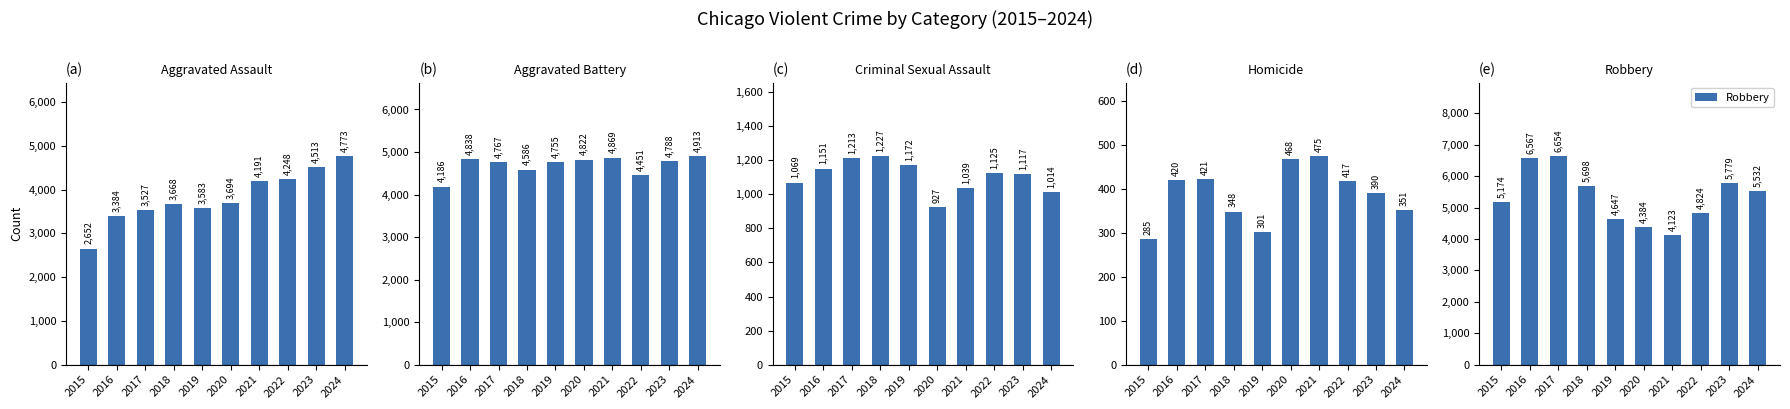

Reading left to right, extract all data points from this chart.

Aggravated Assault: 2015=2652	2016=3384	2017=3527	2018=3668	2019=3583	2020=3694	2021=4191	2022=4248	2023=4513	2024=4773
Aggravated Battery: 2015=4186	2016=4838	2017=4767	2018=4586	2019=4755	2020=4822	2021=4869	2022=4451	2023=4788	2024=4913
Criminal Sexual Assault: 2015=1069	2016=1151	2017=1213	2018=1227	2019=1172	2020=927	2021=1039	2022=1125	2023=1117	2024=1014
Homicide: 2015=285	2016=420	2017=421	2018=348	2019=301	2020=468	2021=475	2022=417	2023=390	2024=351
Robbery: 2015=5174	2016=6567	2017=6654	2018=5698	2019=4647	2020=4384	2021=4123	2022=4824	2023=5779	2024=5532